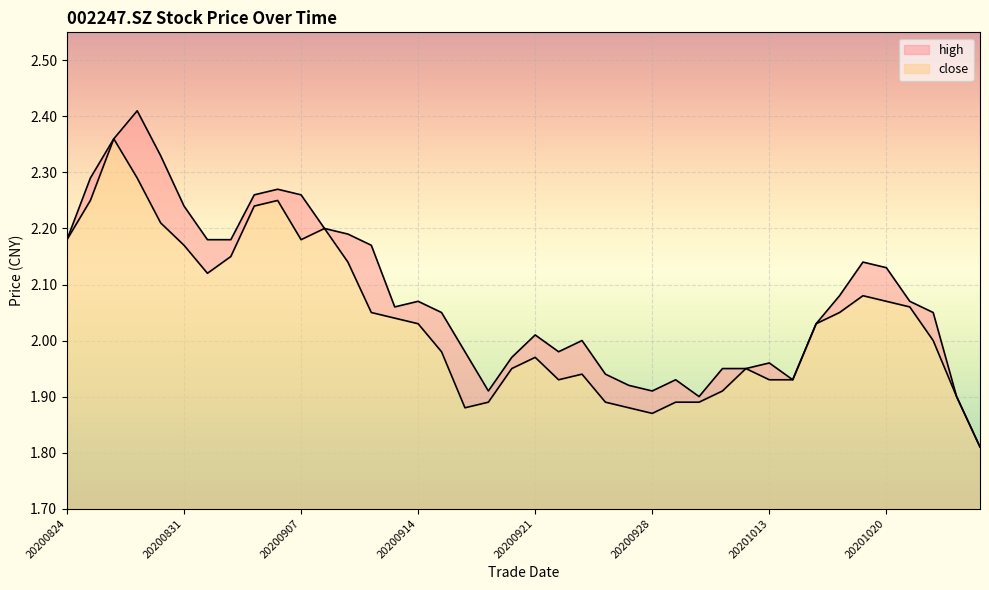

What is the difference between the maximum and minimum values in the high series?

0.6